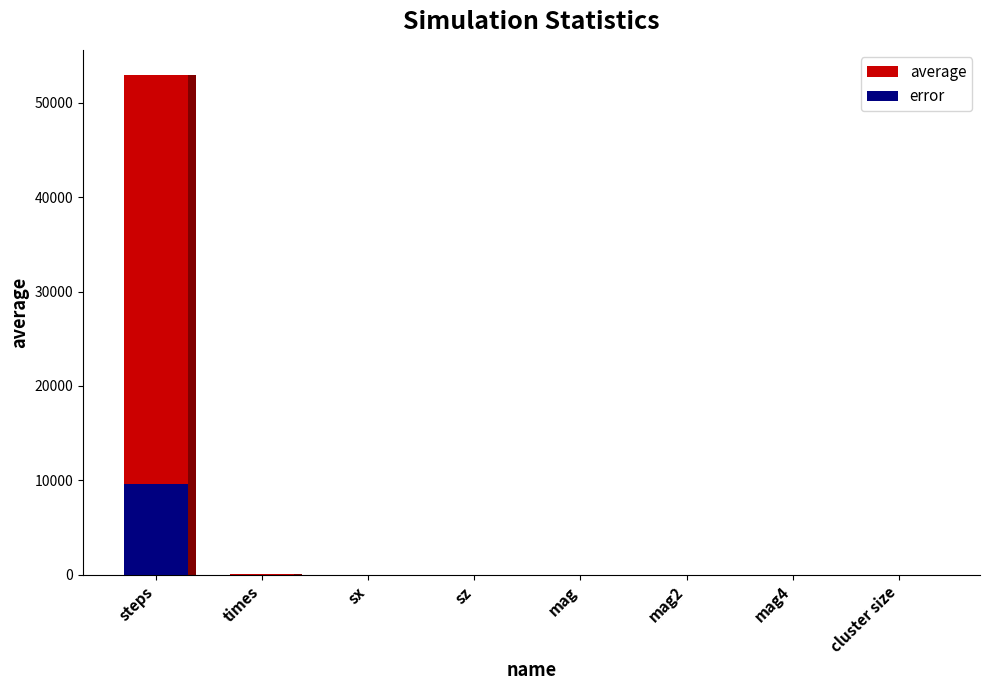

Which label corresponds to the smallest value in the chart?

mag4